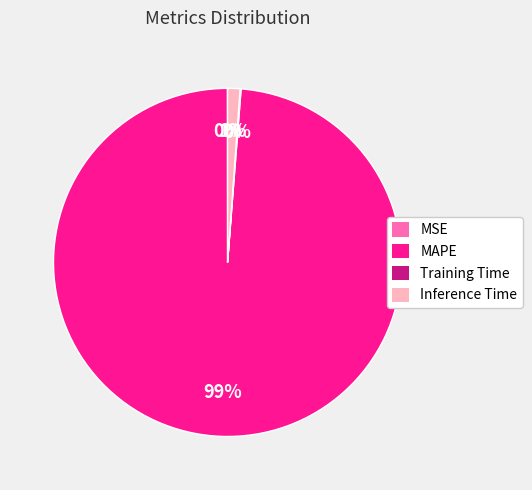

True or false: Inference Time accounts for 10% of the total.

False